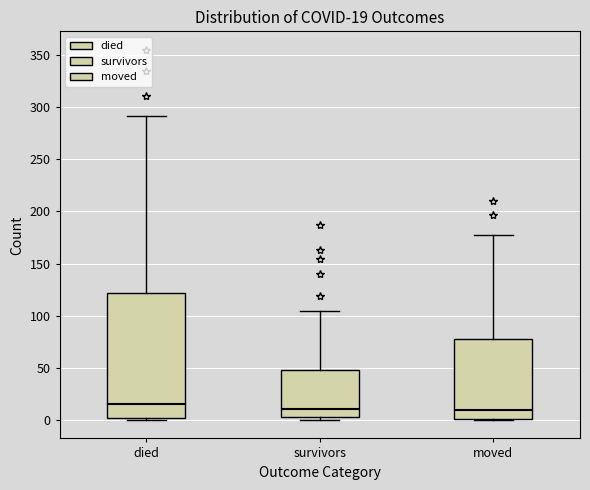

Which box is the tallest, from its lower edge to its upper edge?

died